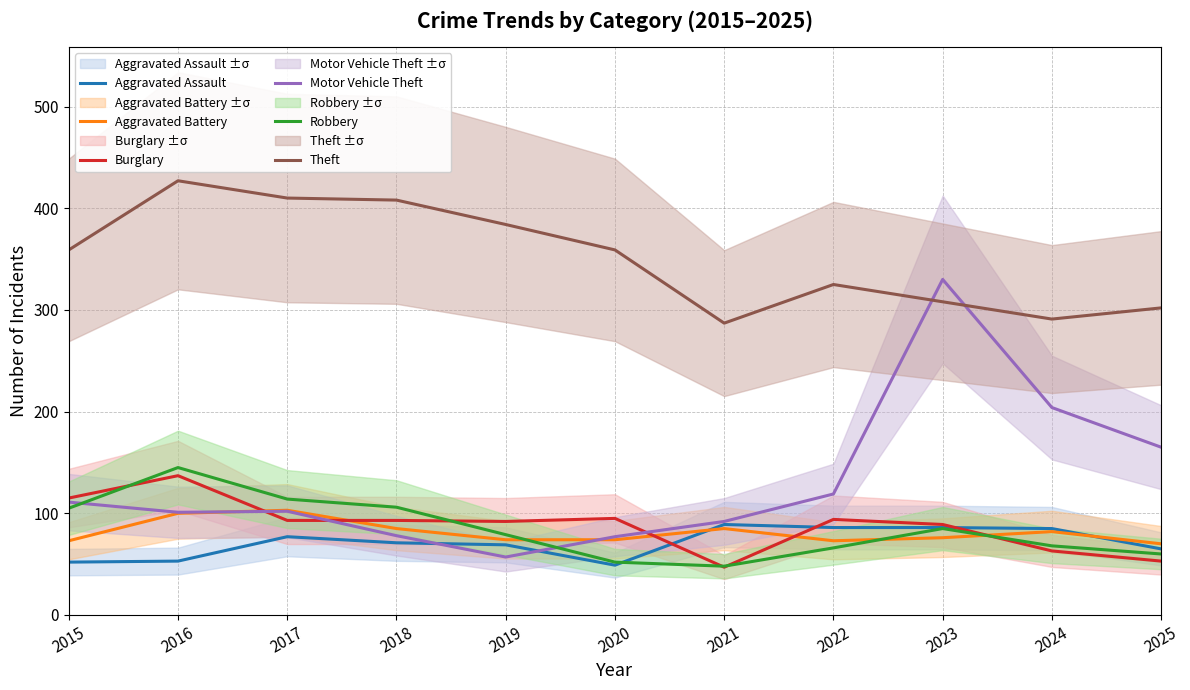

True or false: Theft has more than 1 interior local peaks.

True